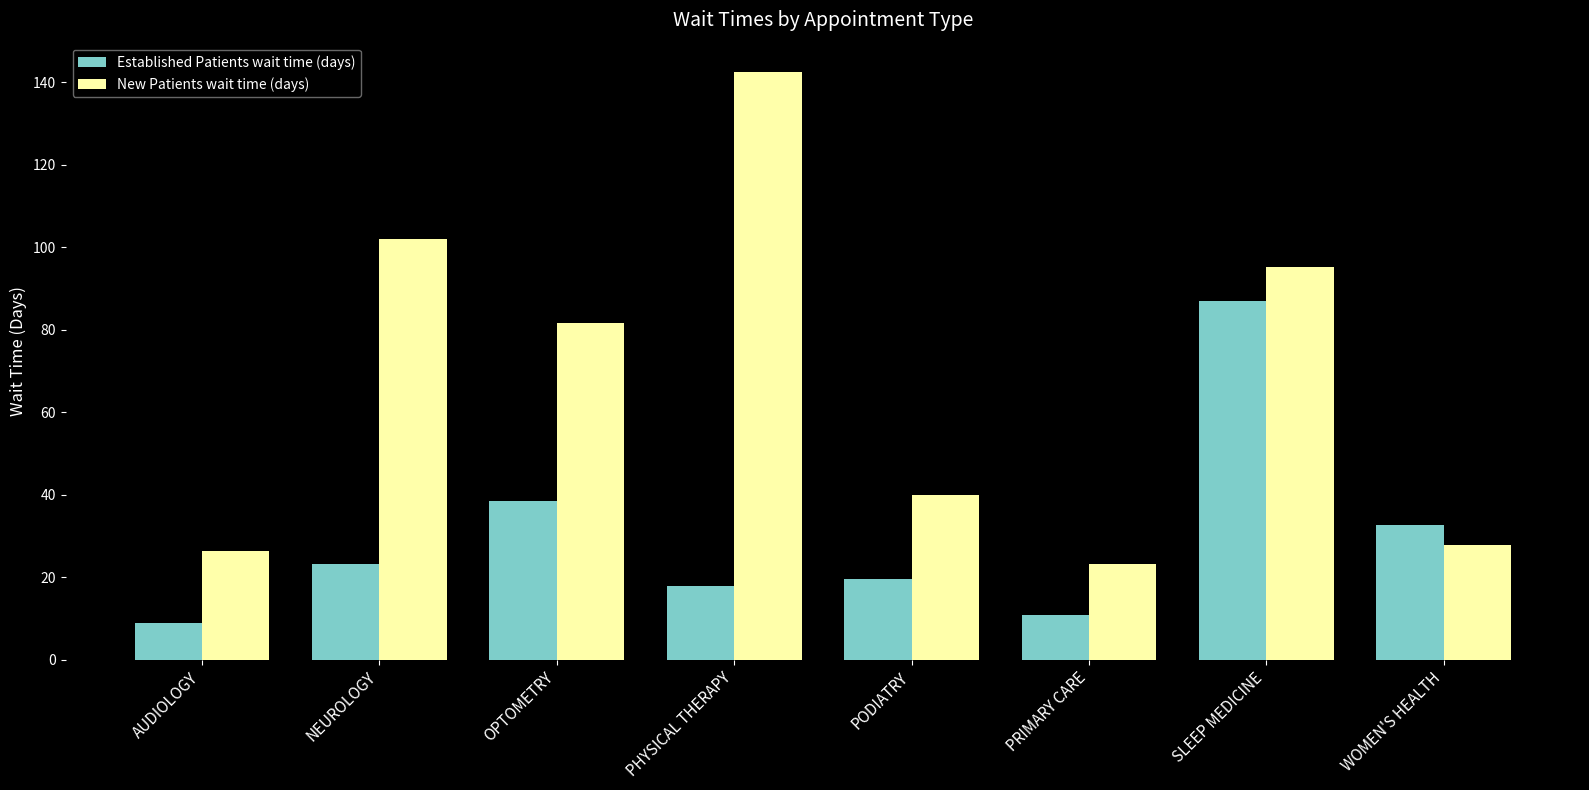

Reading left to right, list all the values displayed in this chart.

Established Patients wait time (days): 8.9	23.2	38.5	17.8	19.7	11.0	87.0	32.7
New Patients wait time (days): 26.5	102.0	81.7	142.5	40.0	23.3	95.3	27.9